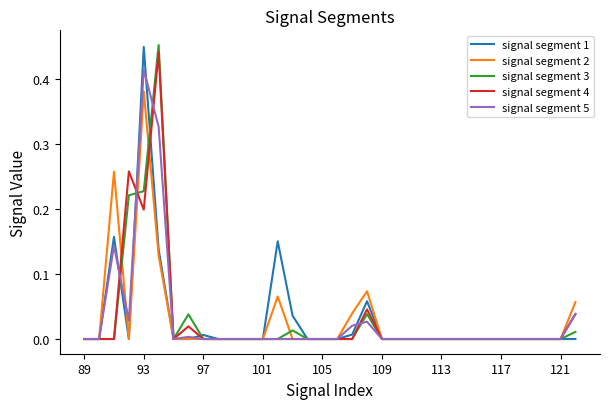

Which series has the largest total across all categories?

signal segment 5